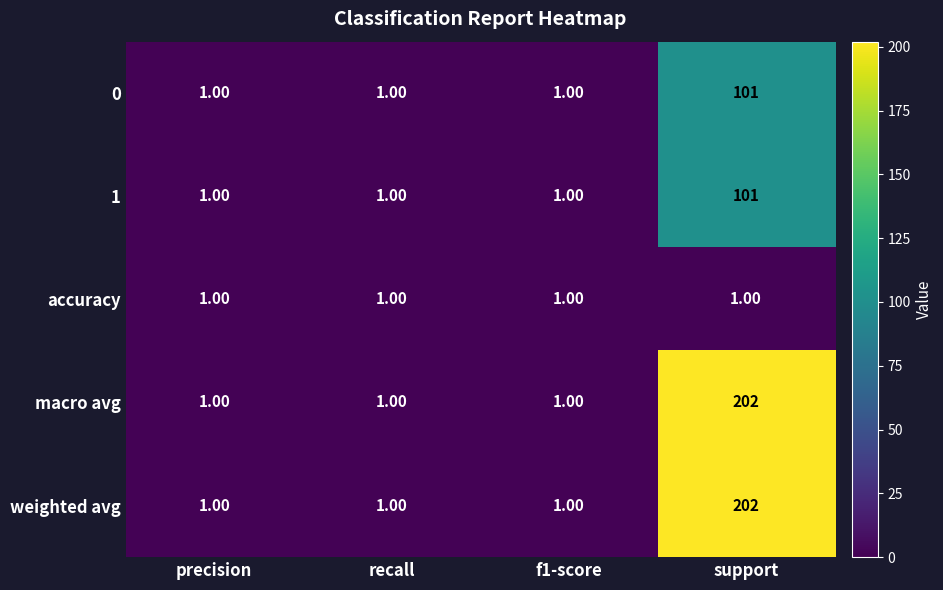

Is the value of 1 at support greater than the value of 0 at precision?

Yes